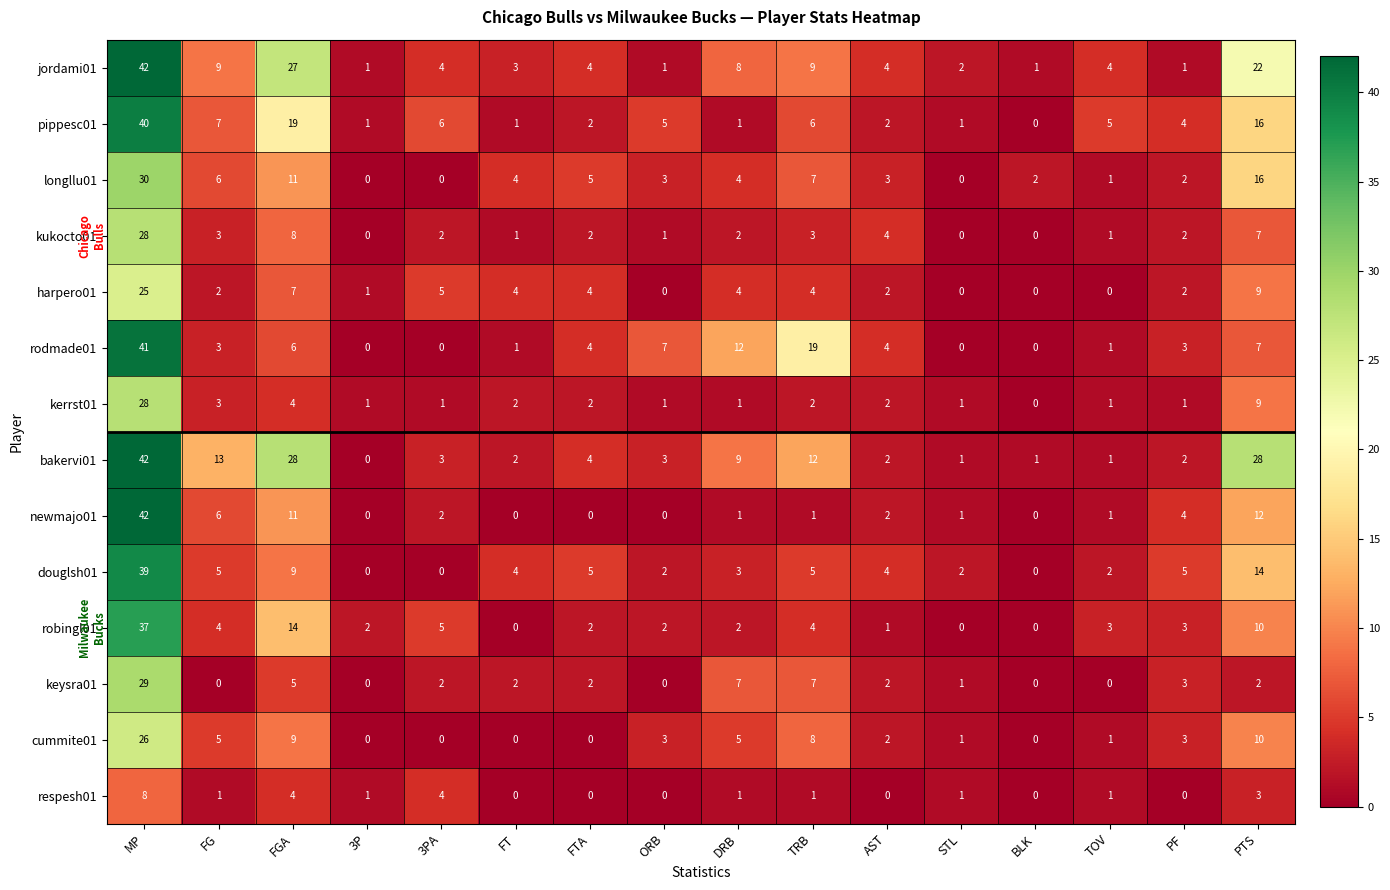

Which category has the highest value in the respesh01 series?

MP